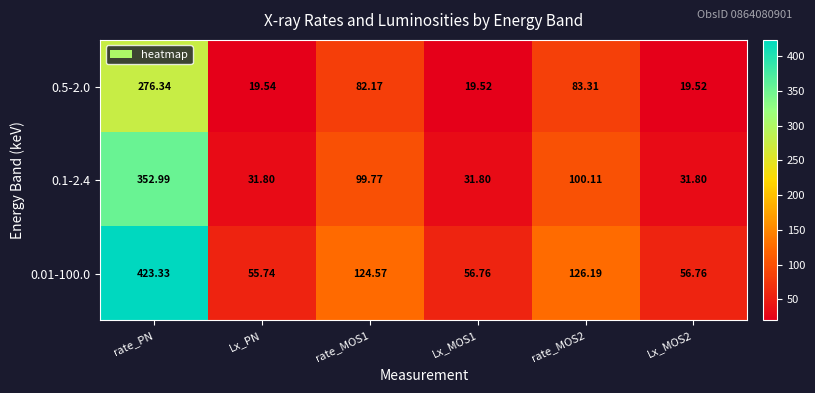

Rank the series by their maximum value, from highest to lowest.

0.01-100.0, 0.1-2.4, 0.5-2.0